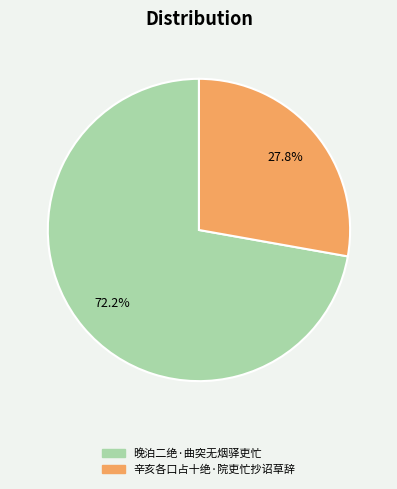

To the nearest percent, what is the difference between the 辛亥各口占十绝·院吏忙抄诏草辞 and 晚泊二绝·曲突无烟驿吏忙 slice percentages?

44%